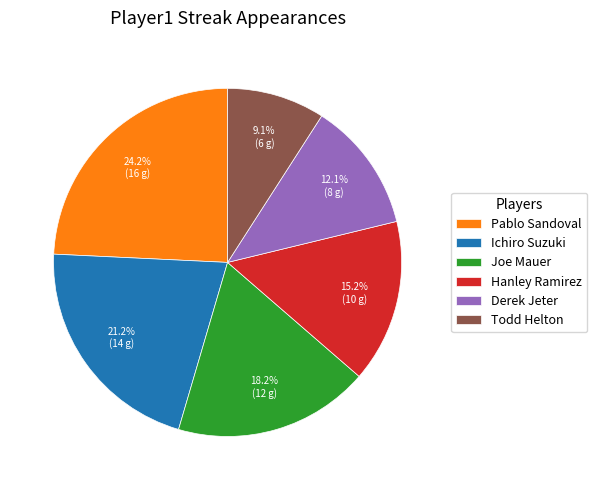

Which has a higher value, Ichiro Suzuki or Hanley Ramirez?

Ichiro Suzuki